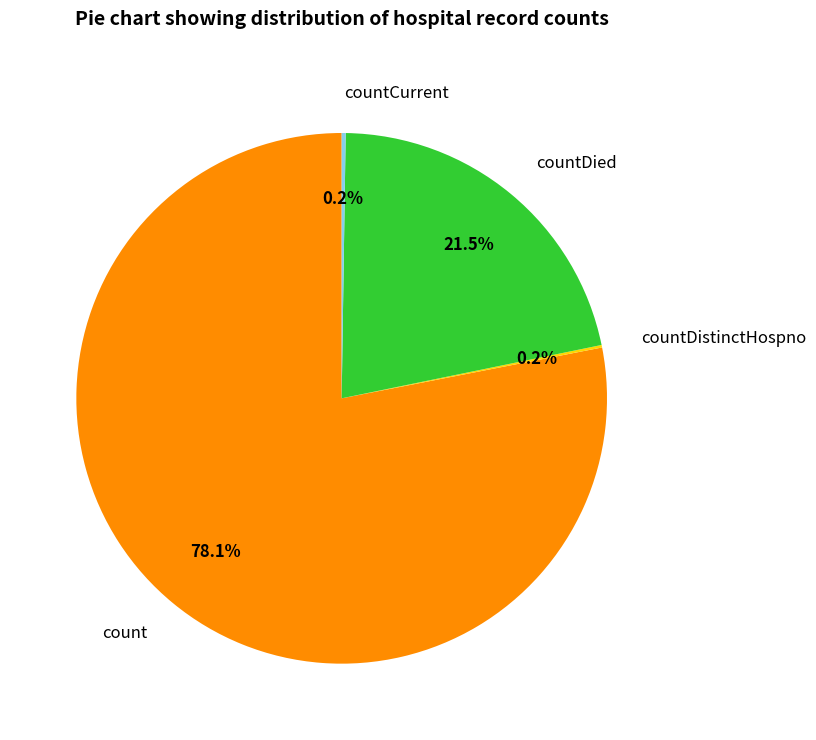

Between countDied and count, which is larger?

count